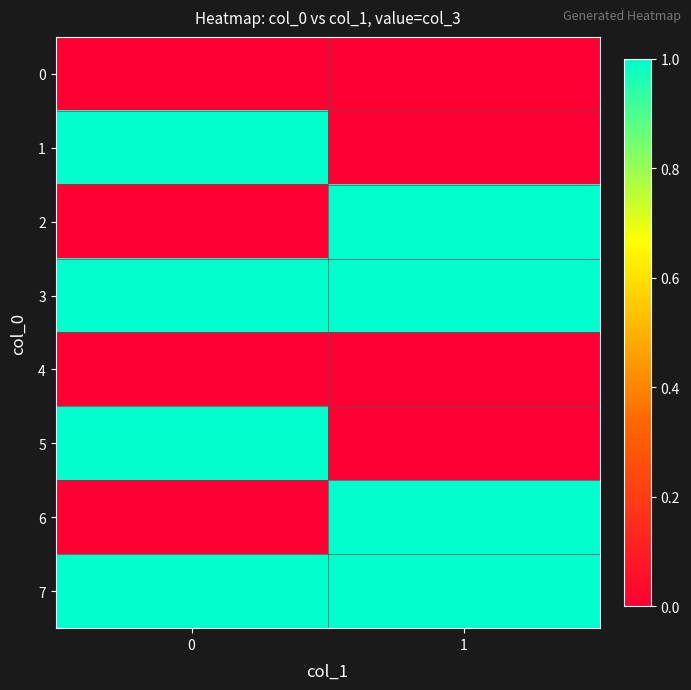

Between 0 and 1, which series saw the biggest shift?

1